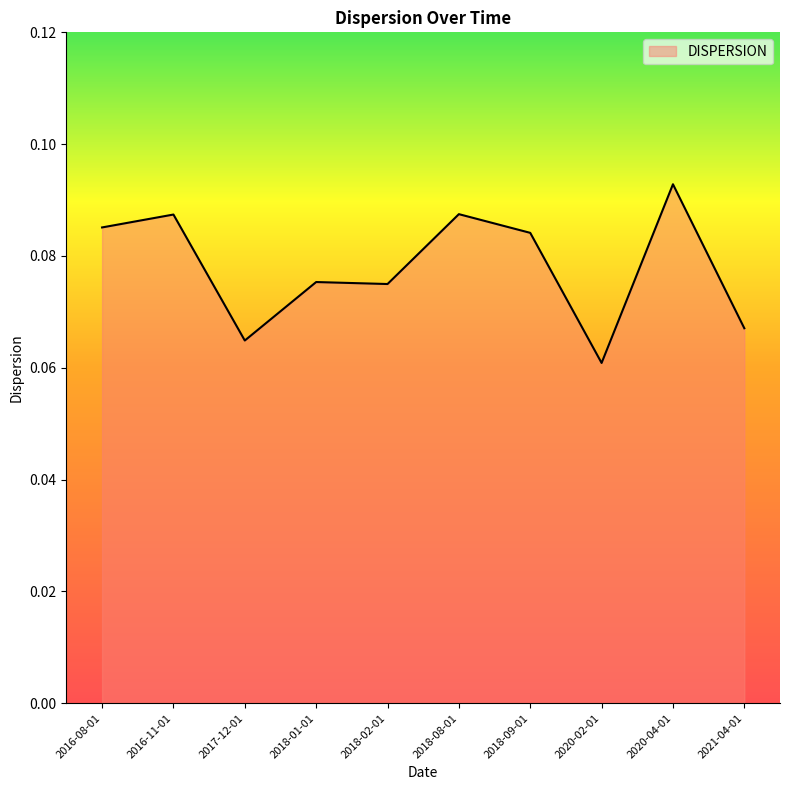

Which category has the highest value across all series?

2020-04-01